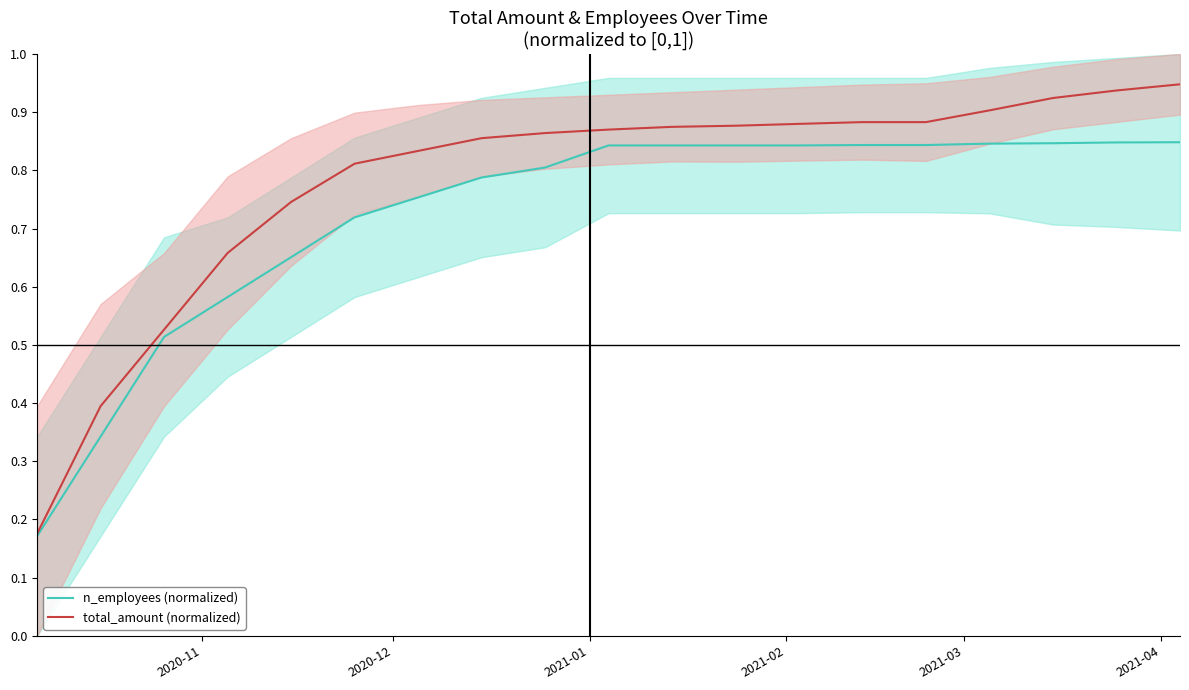

Reading left to right, extract all data points from this chart.

n_employees (normalized): 0.2	0.3	0.5	0.6	0.7	0.7	0.8	0.8	0.8	0.8	0.8	0.8	0.8	0.8	0.8	0.8	0.8	0.8	0.8
total_amount (normalized): 0.2	0.4	0.5	0.7	0.7	0.8	0.8	0.9	0.9	0.9	0.9	0.9	0.9	0.9	0.9	0.9	0.9	0.9	0.9